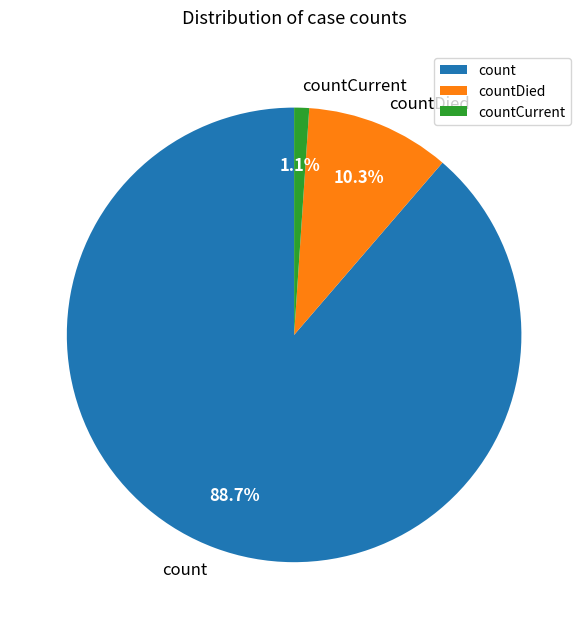

To the nearest percent, what is the difference between the countDied and countCurrent slice percentages?

9%